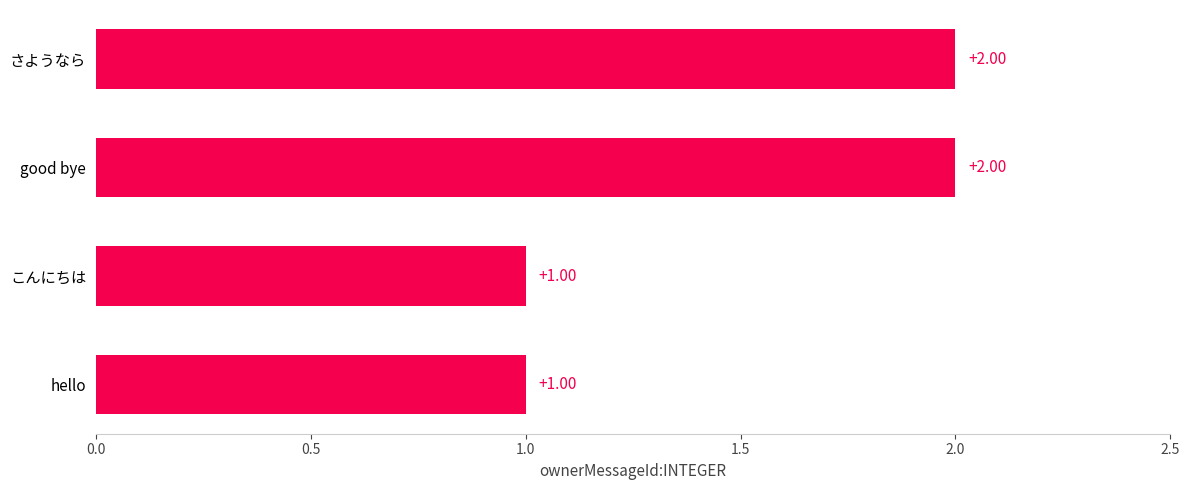

Does the chart contain any negative values?

No